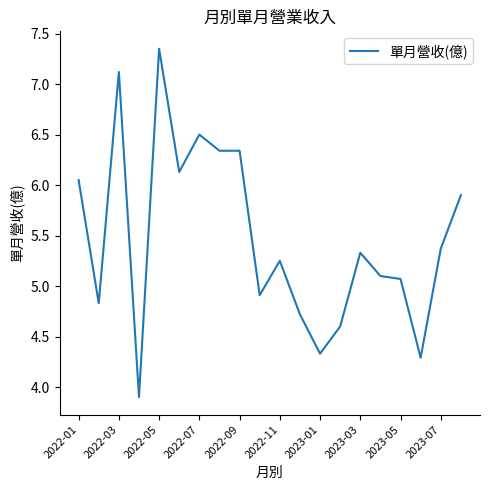

How many lines are shown in the chart?

1